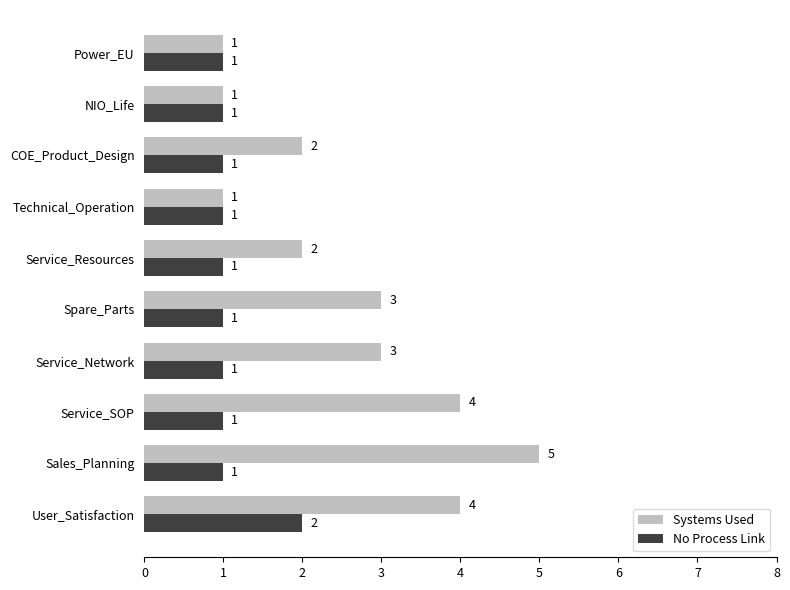

What is the maximum value for No Process Link?

2